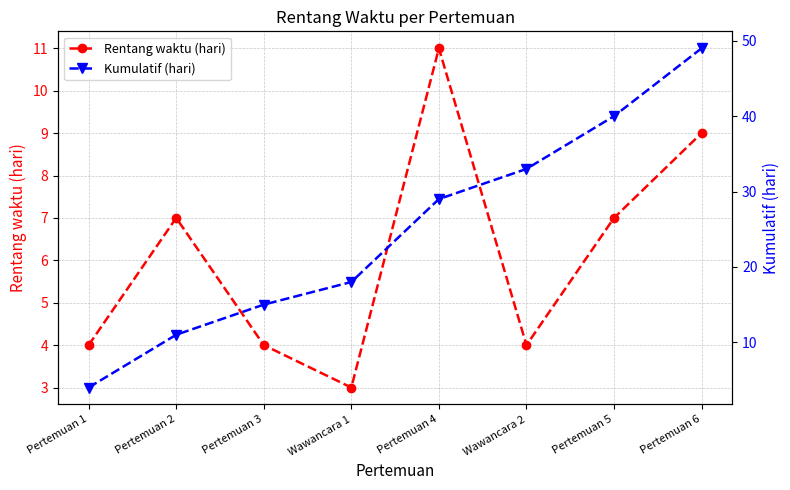

What is the approximate value of Rentang waktu (hari) at Pertemuan 3?

4